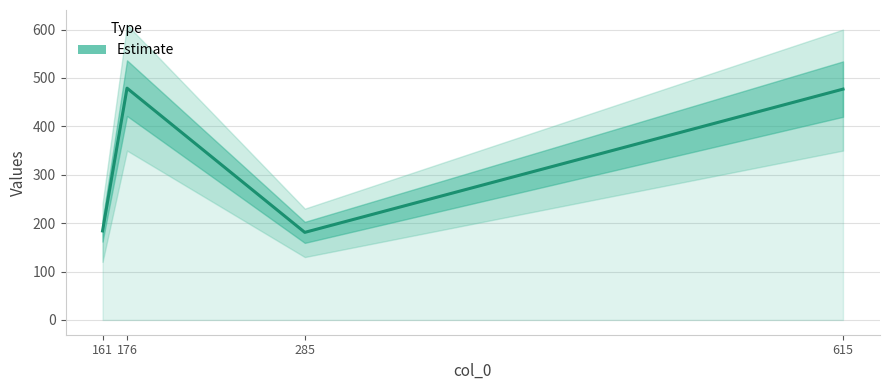

Reading right to left, extract all data points from this chart.

615=477	285=181	176=479	161=184